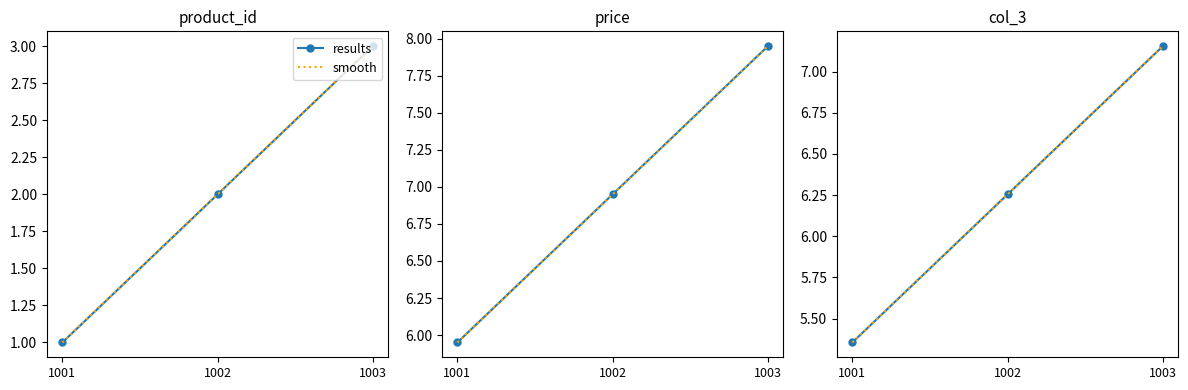

What is the approximate value of smooth at 1001?

5.4